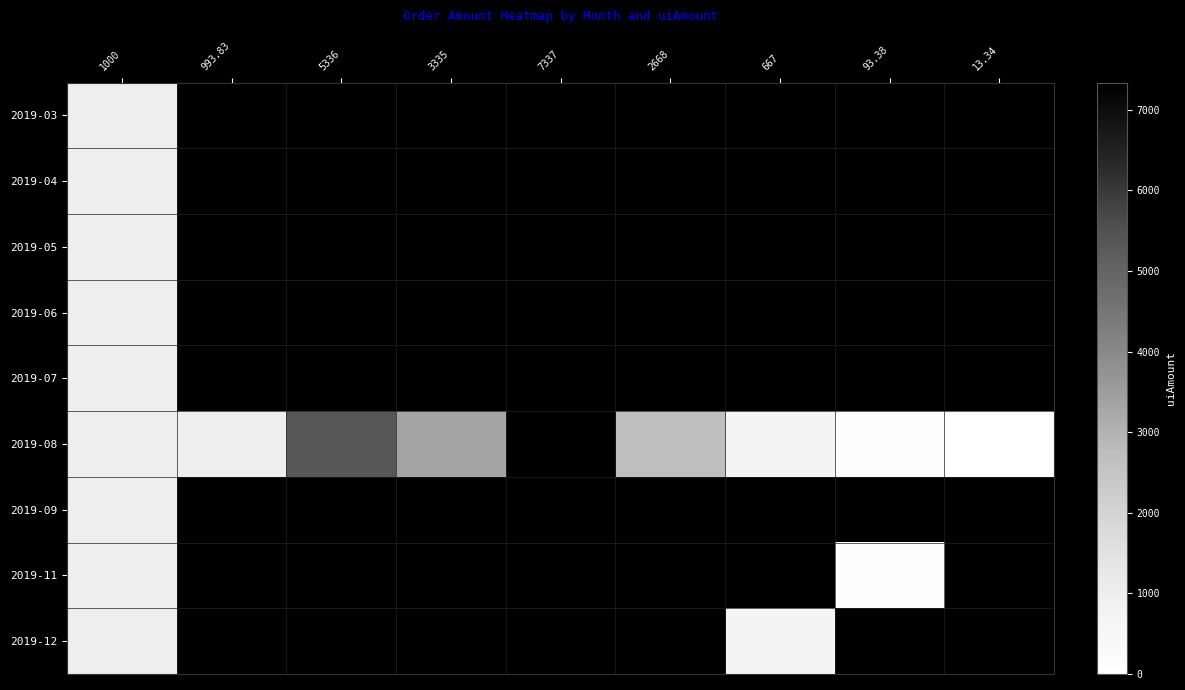

Between 993.83 and 3335, which series saw the biggest shift?

2019-08